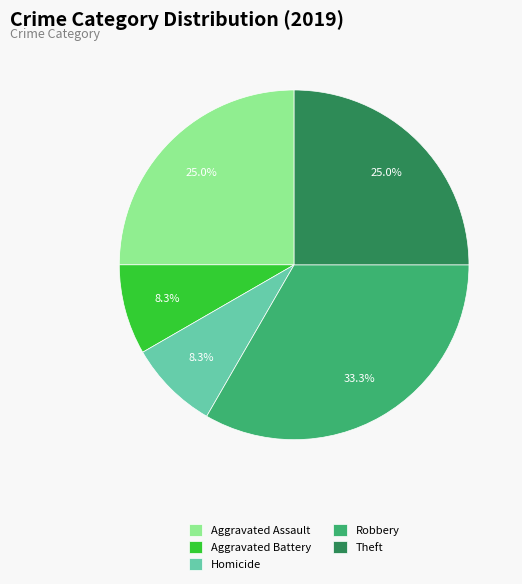

Does Theft account for over 50% of the chart?

No